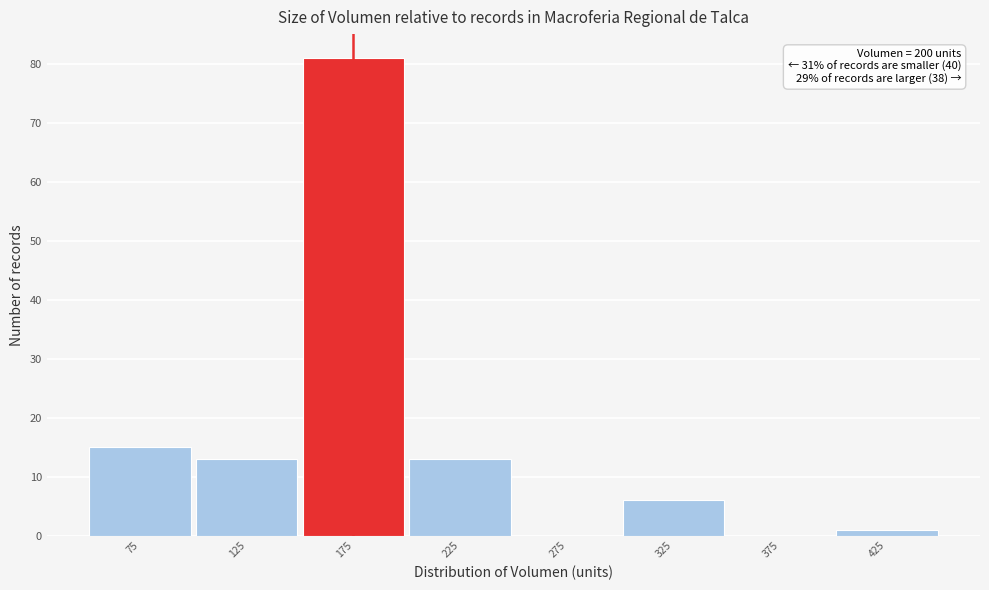

Reading right to left, list all the values displayed in this chart.

425=1	375=0	325=6	275=0	225=13	175=81	125=13	75=15